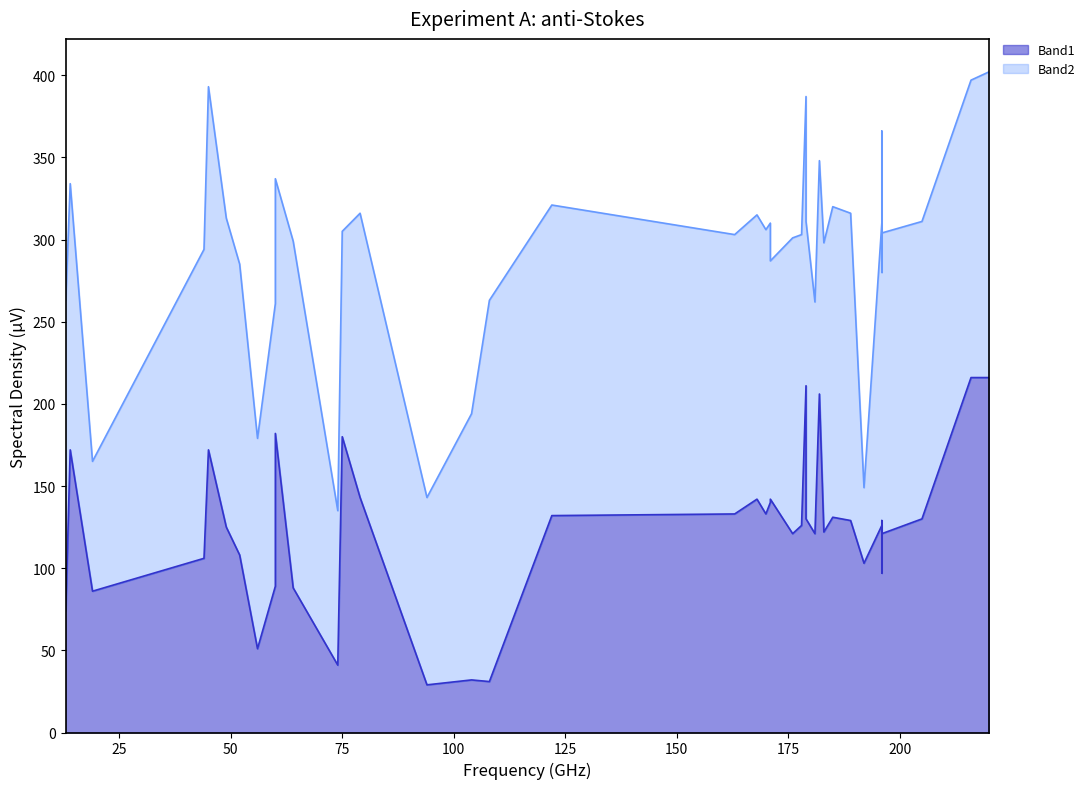

How many lines are shown in the chart?

2